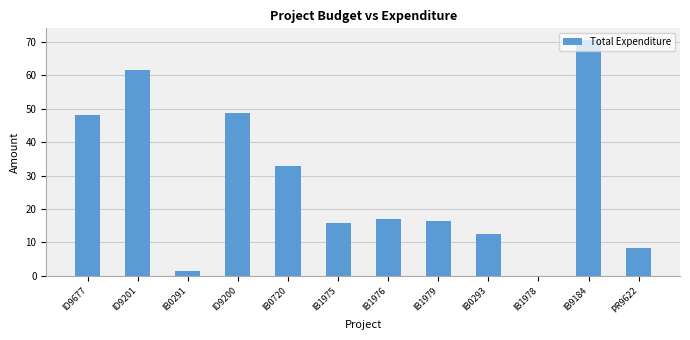

Are the bars grouped side by side (vs. stacked)?

No